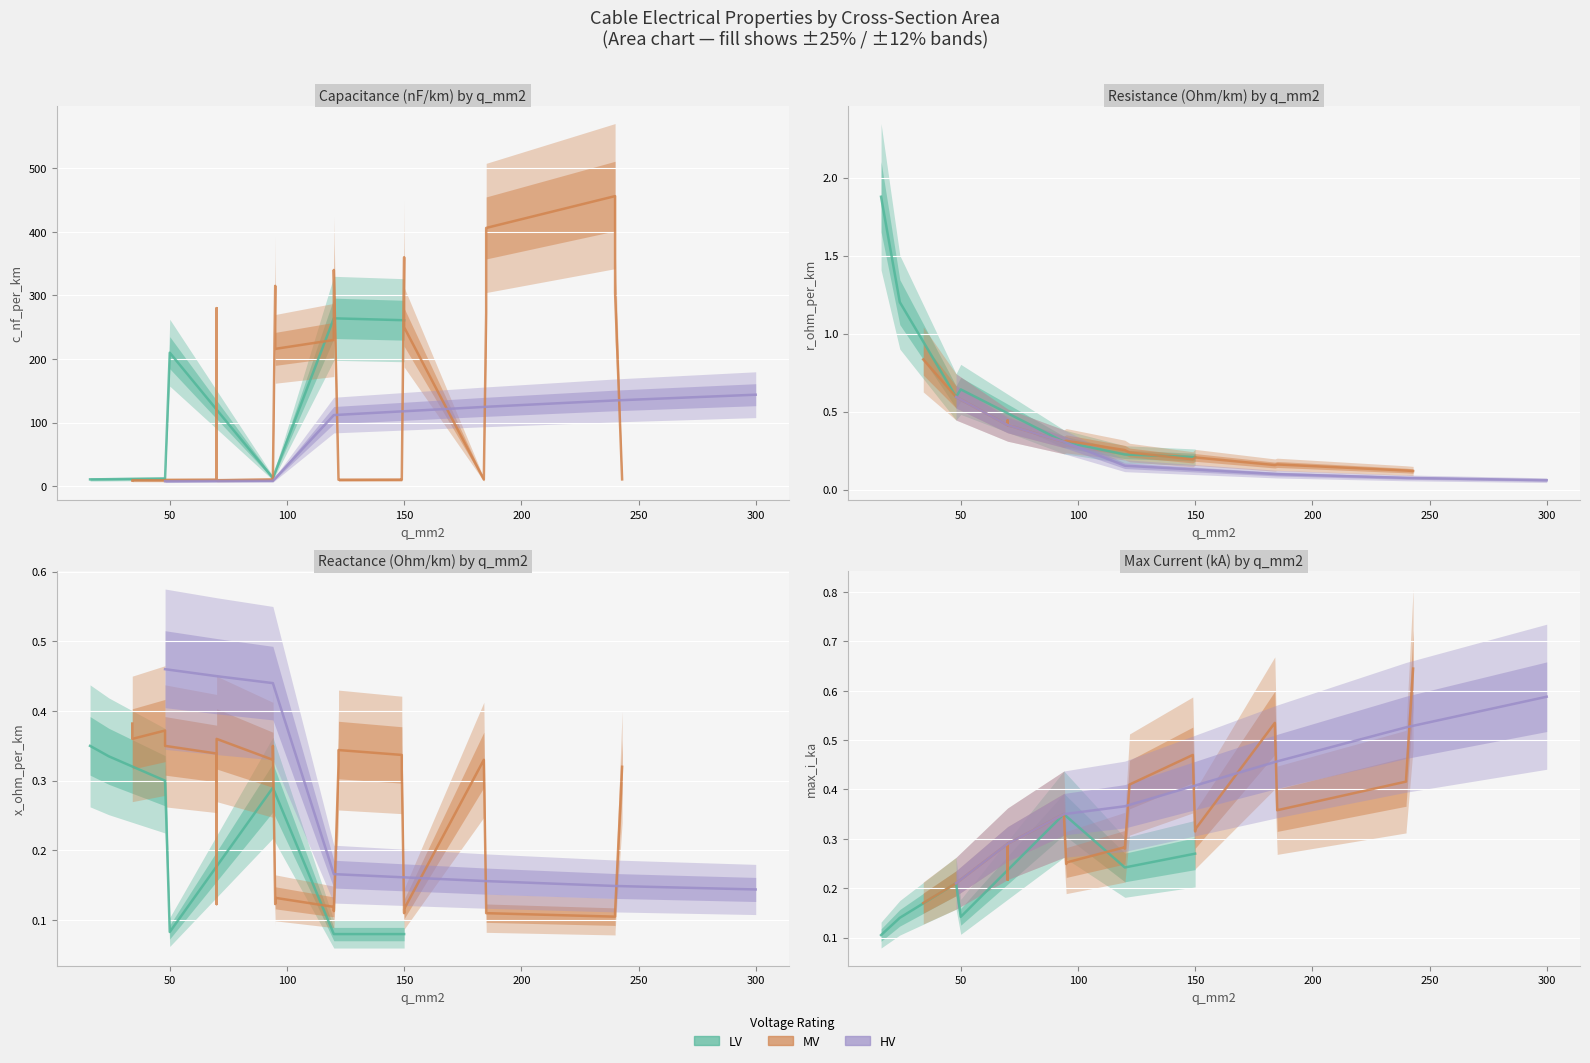

Which series has the largest range (max minus min)?

c_nf_per_km